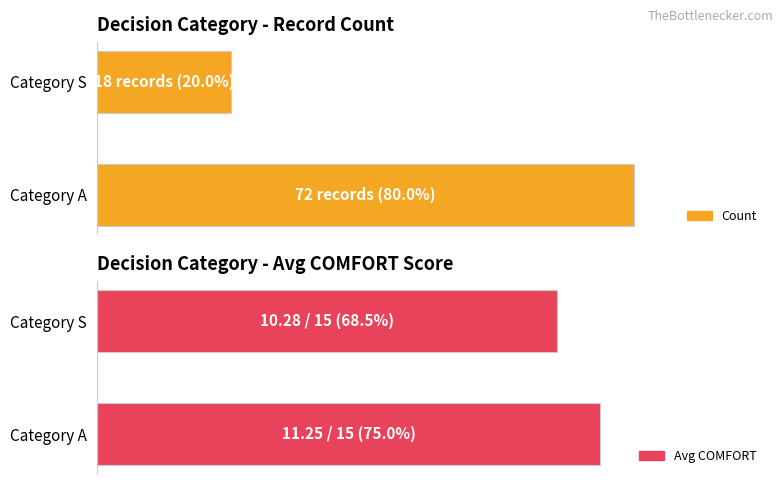

Reading left to right, extract all data points from this chart.

Count: A=72.0	S=18.0
Avg COMFORT: A=11.2	S=10.3